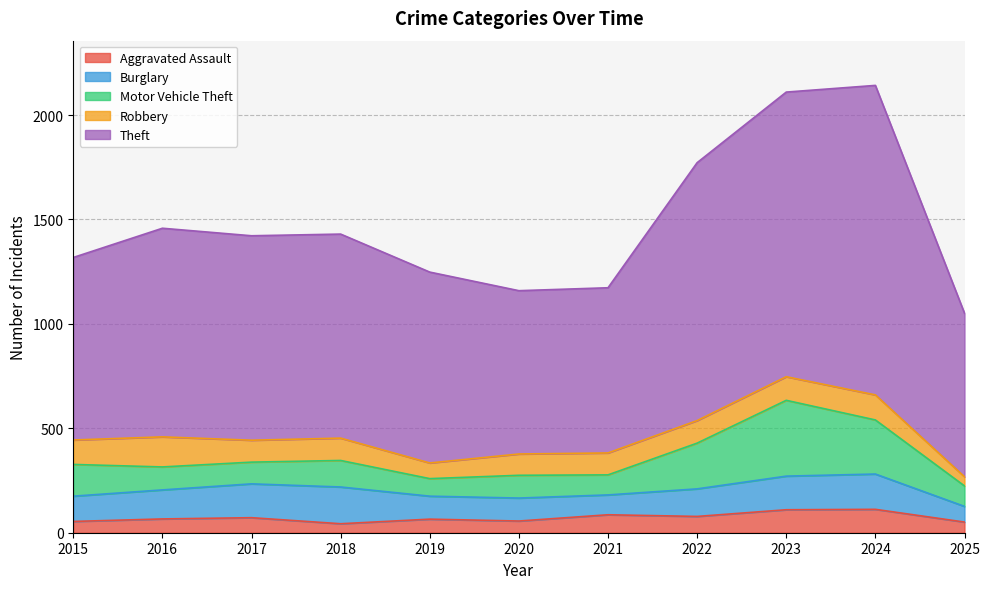

True or false: Aggravated Assault and Burglary cross at least once.

False